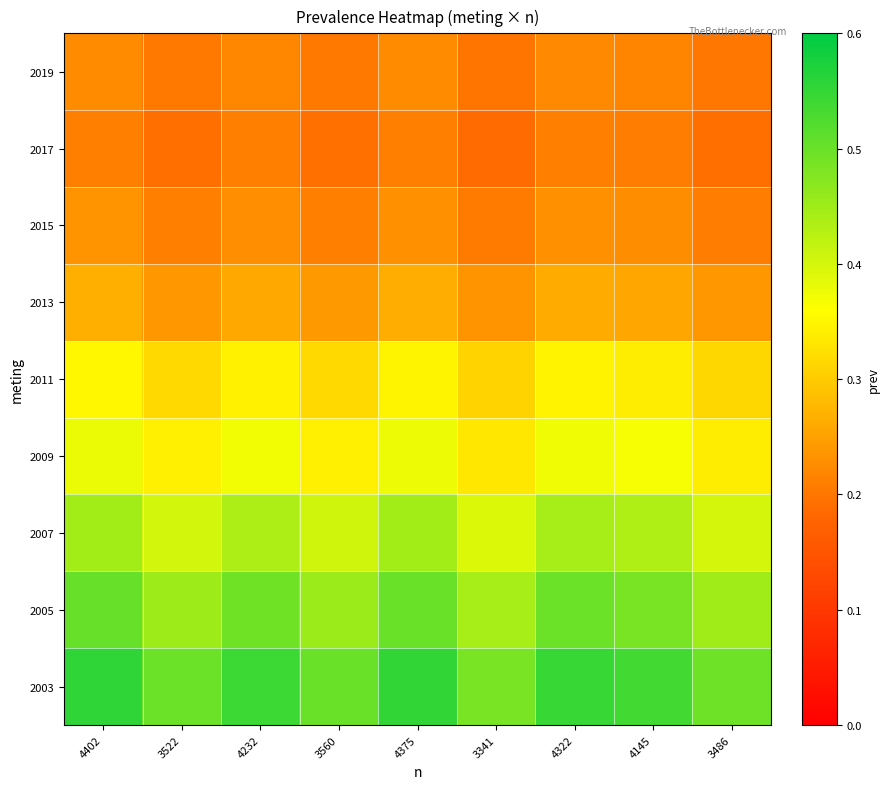

Reading left to right, extract all data points from this chart.

2003: 4402=0.6	3522=0.5	4232=0.5	3560=0.5	4375=0.6	3341=0.5	4322=0.5	4145=0.5	3486=0.5
2005: 4402=0.5	3522=0.5	4232=0.5	3560=0.5	4375=0.5	3341=0.4	4322=0.5	4145=0.5	3486=0.4
2007: 4402=0.4	3522=0.4	4232=0.4	3560=0.4	4375=0.4	3341=0.4	4322=0.4	4145=0.4	3486=0.4
2009: 4402=0.4	3522=0.3	4232=0.4	3560=0.3	4375=0.4	3341=0.3	4322=0.4	4145=0.4	3486=0.3
2011: 4402=0.3	3522=0.3	4232=0.3	3560=0.3	4375=0.3	3341=0.3	4322=0.3	4145=0.3	3486=0.3
2013: 4402=0.3	3522=0.2	4232=0.3	3560=0.2	4375=0.3	3341=0.2	4322=0.3	4145=0.3	3486=0.2
2015: 4402=0.2	3522=0.2	4232=0.2	3560=0.2	4375=0.2	3341=0.2	4322=0.2	4145=0.2	3486=0.2
2017: 4402=0.2	3522=0.2	4232=0.2	3560=0.2	4375=0.2	3341=0.2	4322=0.2	4145=0.2	3486=0.2
2019: 4402=0.2	3522=0.2	4232=0.2	3560=0.2	4375=0.2	3341=0.2	4322=0.2	4145=0.2	3486=0.2